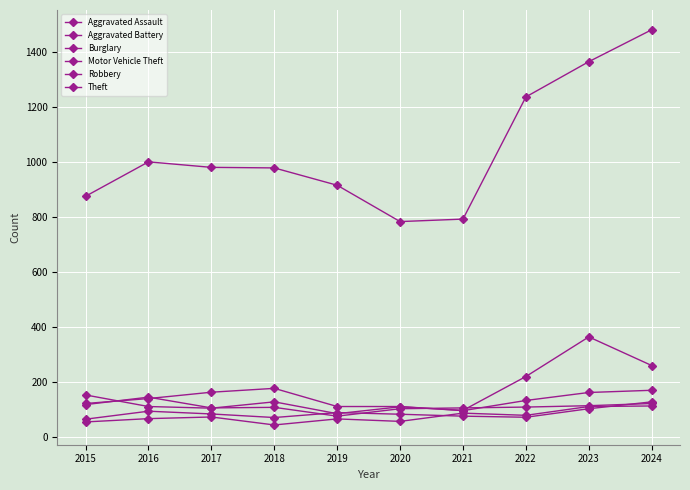

How many lines are shown in the chart?

6